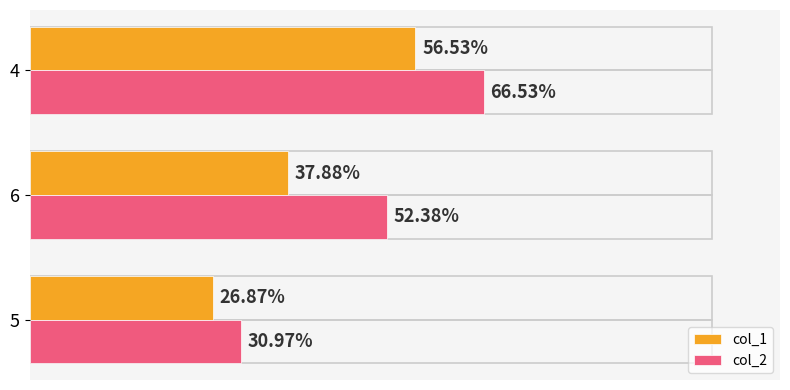

Which series has the largest total across all categories?

col_2